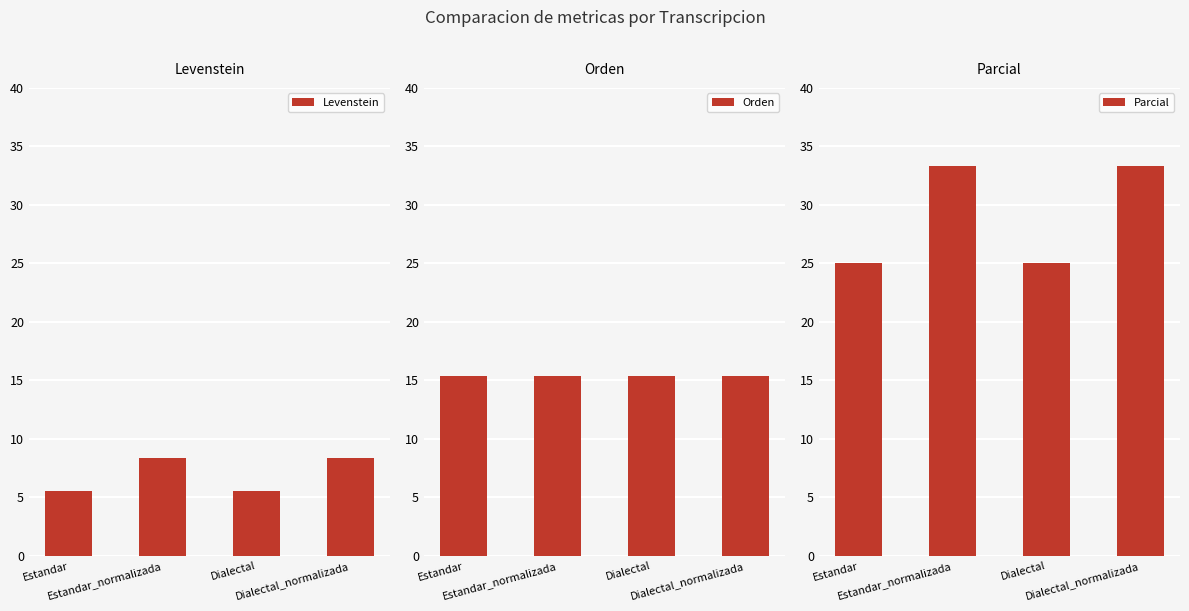

Count the number of categories in the chart.

4